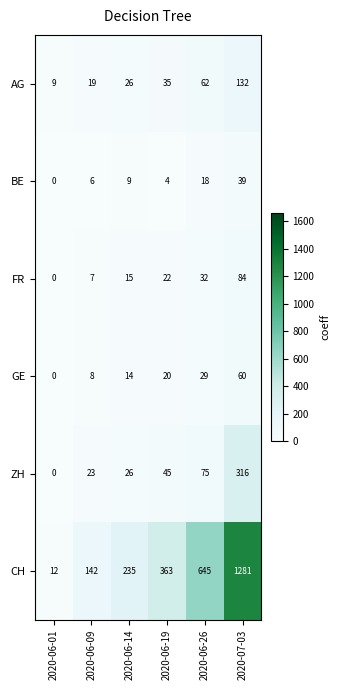

What is the sum of the GE values at 2020-07-03 and 2020-06-26?

89